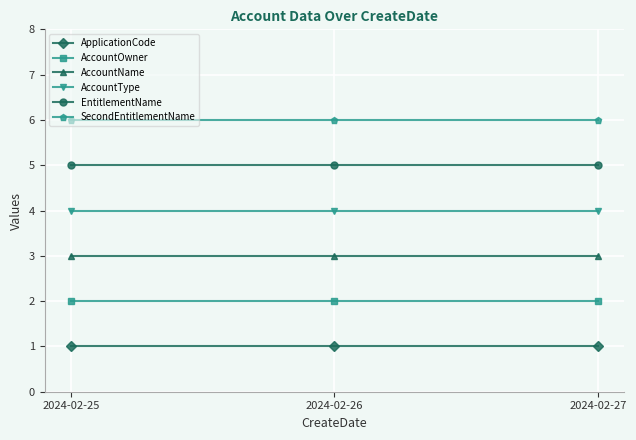

What is the lowest value of the AccountType series?

4